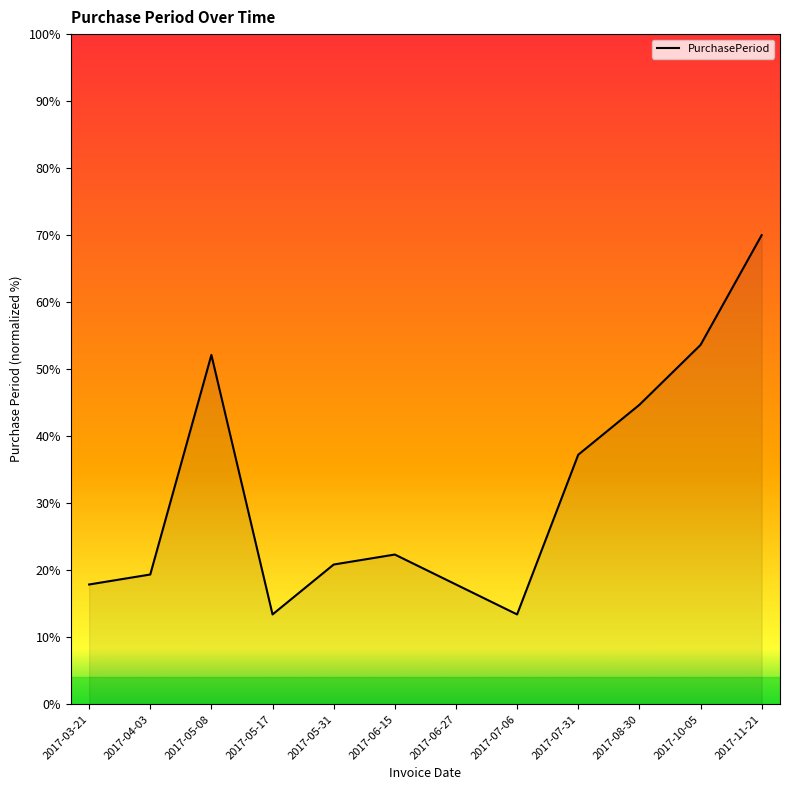

How many interior local valleys (lower than both neighbors) does the data have?

2